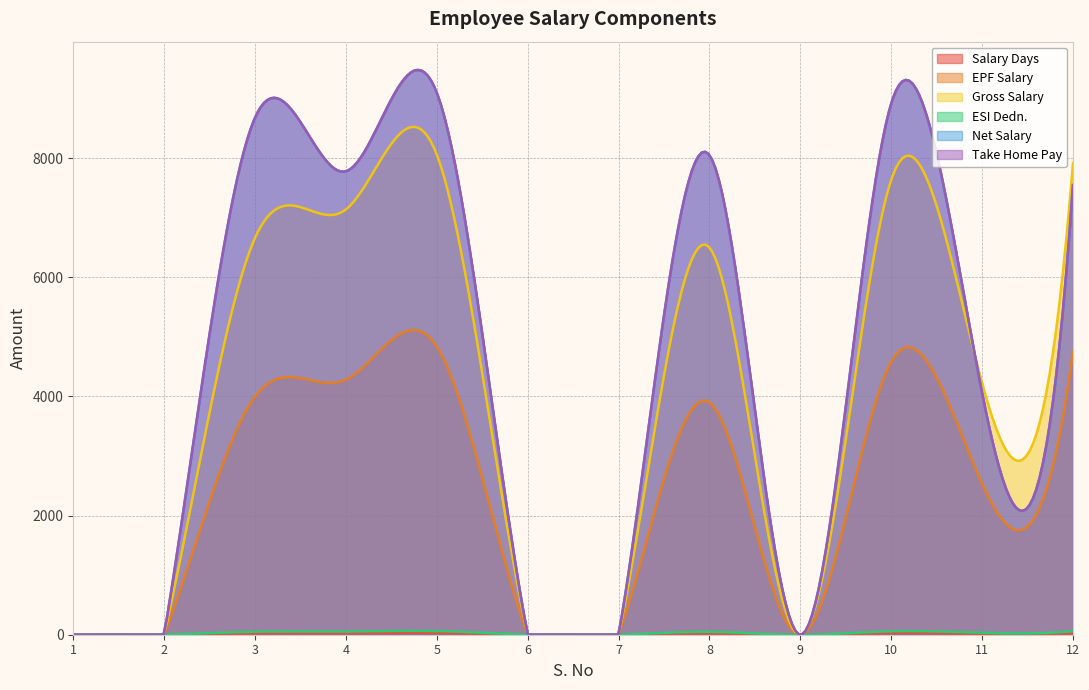

At which category is the sum across all series the highest?

5